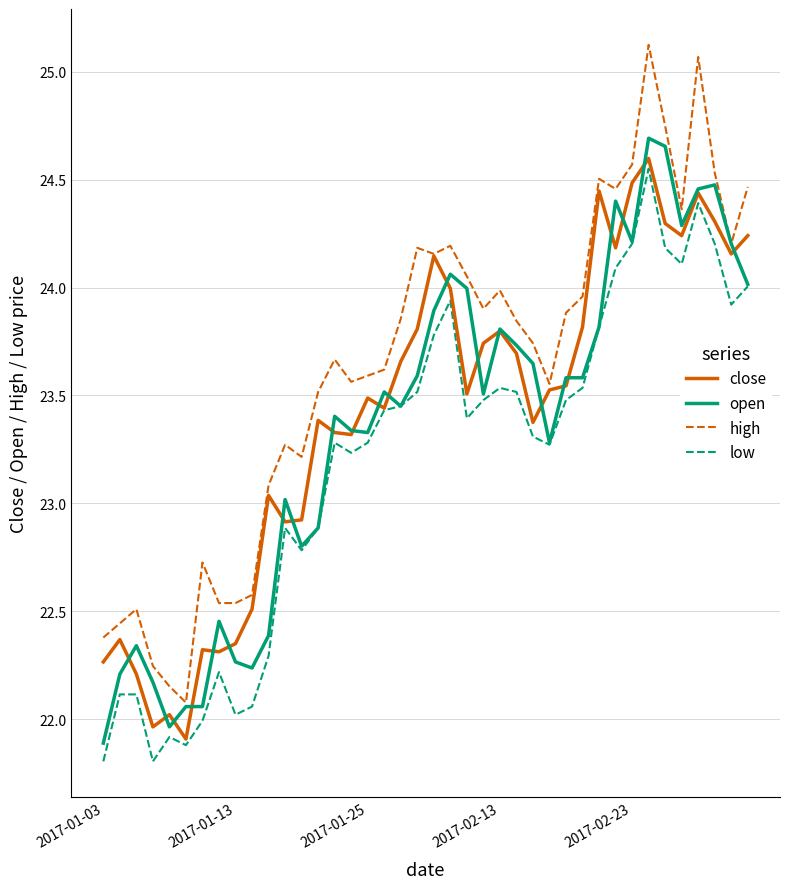

True or false: high and low intersect in this chart.

False